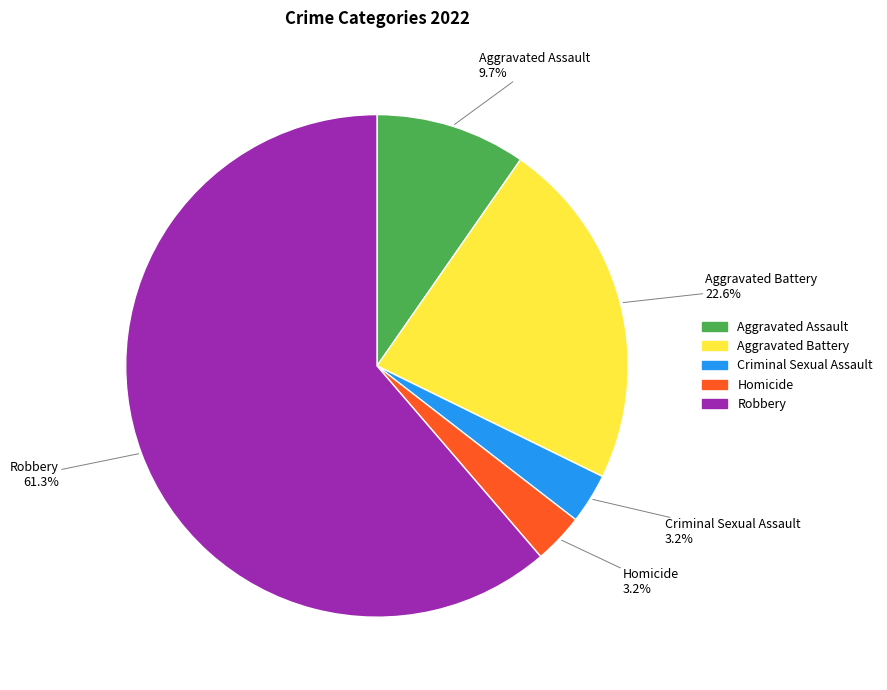

Which slice represents more than half of the pie?

Robbery